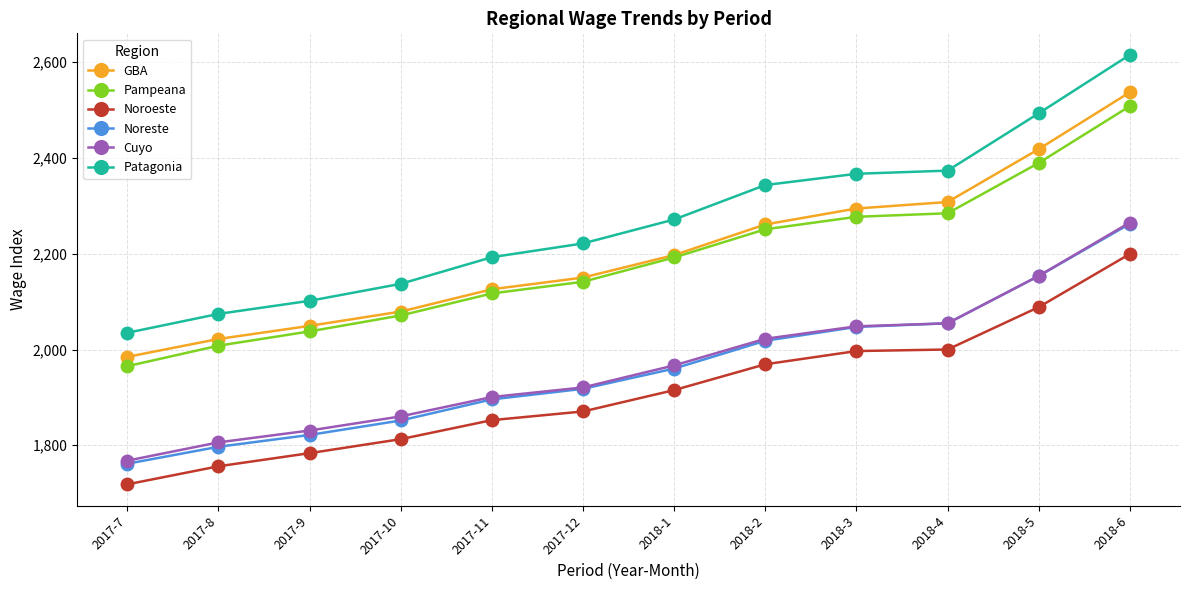

The value of Pampeana at 2017-8 is 2945.4. True or false?

False